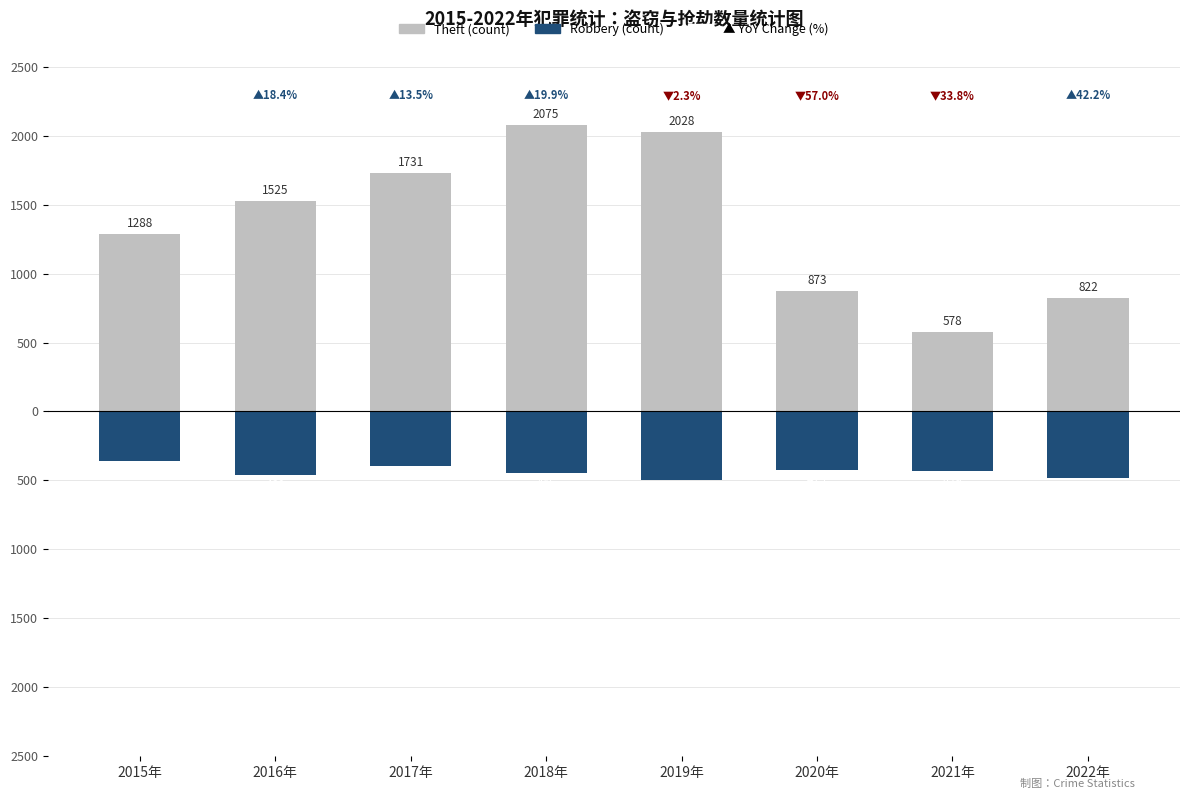

True or false: Robbery (count) has a value of -361 at 2015年.

True